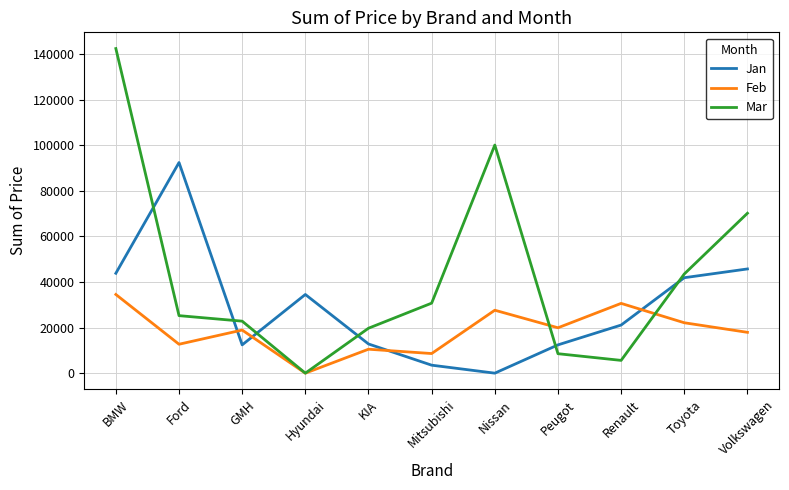

List the series in order of their overall mean, highest first.

Mar, Jan, Feb